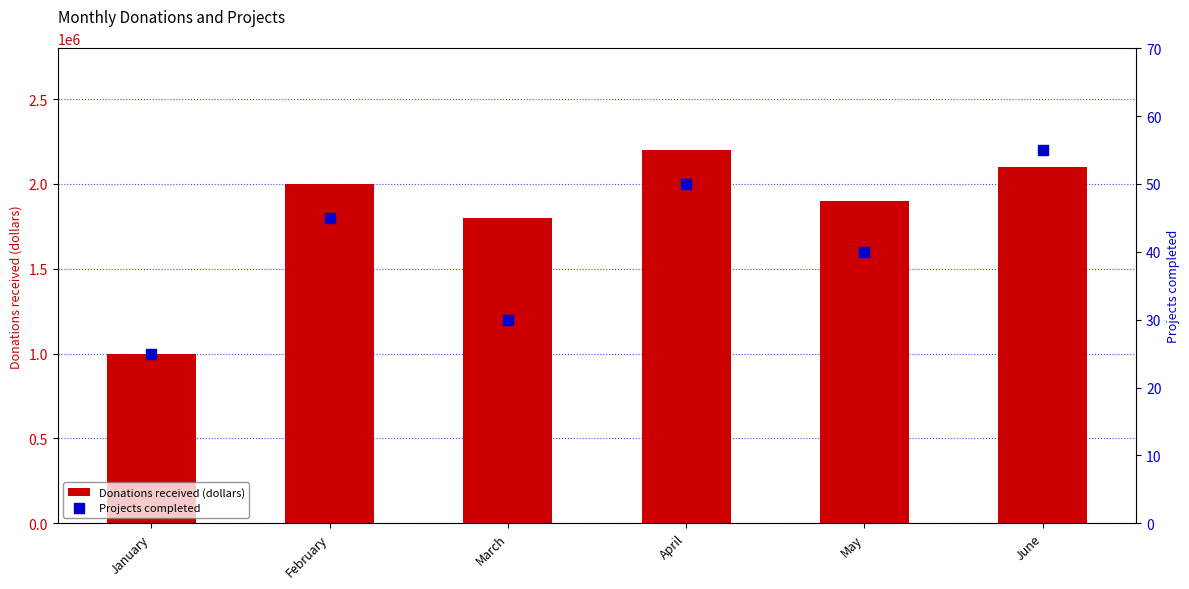

What is the total value across all series at February?

2000045